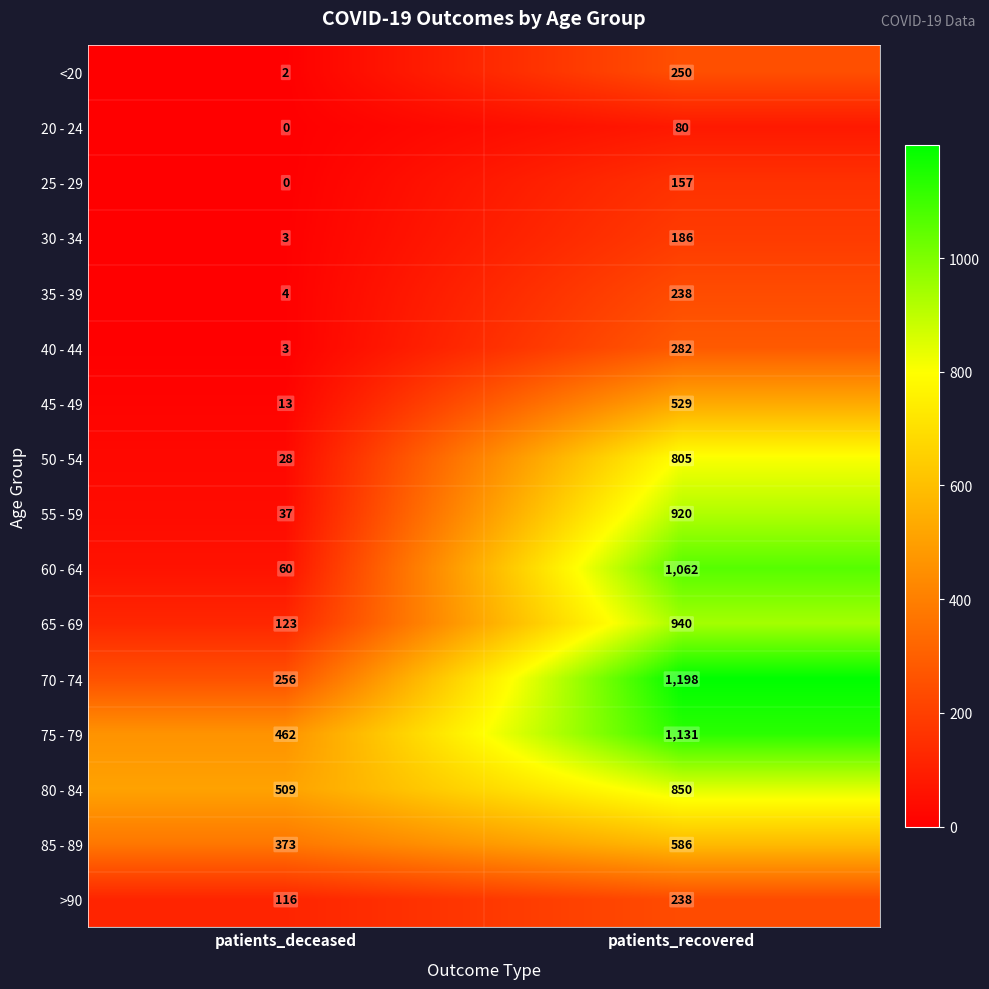

Which series changed the most between patients_deceased and patients_recovered?

60 - 64